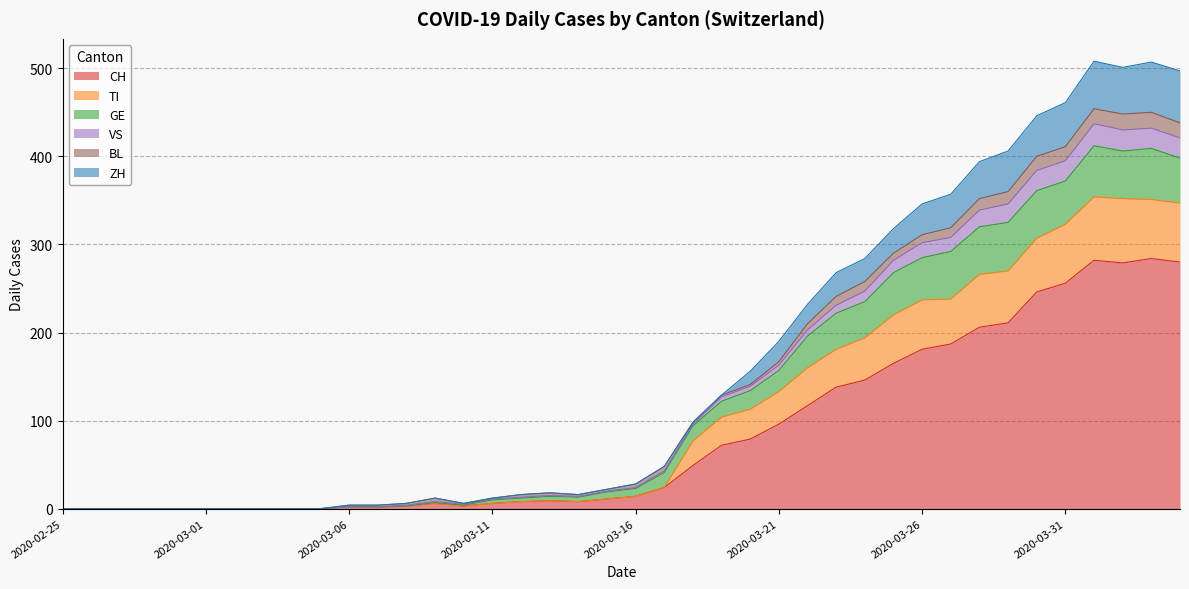

Between 2020-03-06 and 2020-03-24, which is larger?

2020-03-24